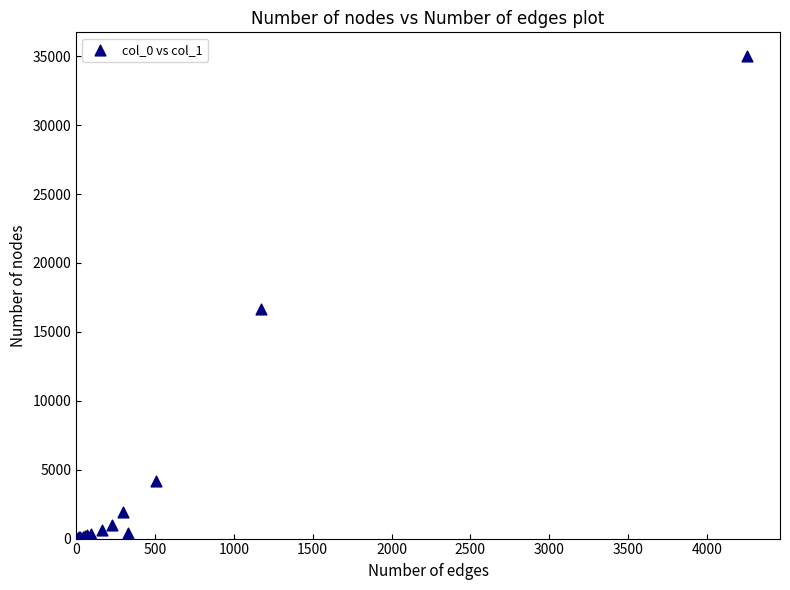

What Y value in the scatter plot is closest to 17505?

16650